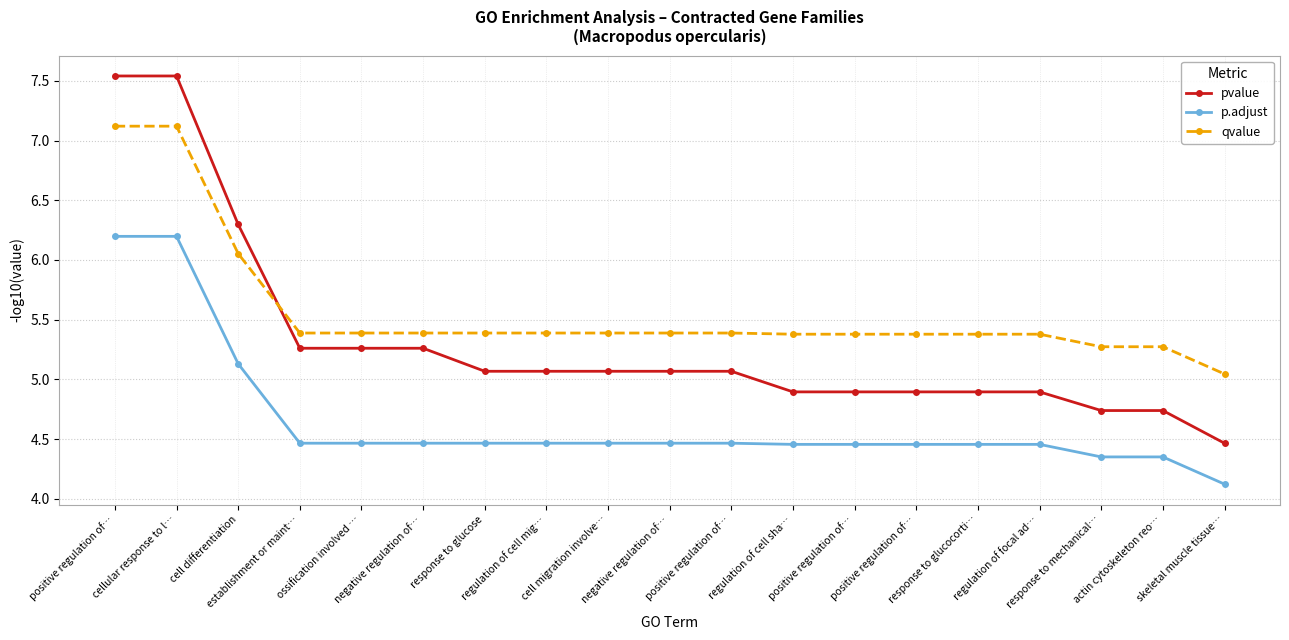

Rank the categories by qvalue value from lowest to highest.

skeletal muscle tissue…, response to mechanical…, actin cytoskeleton reo…, regulation of cell sha…, positive regulation of…, positive regulation of…, response to glucocorti…, regulation of focal ad…, establishment or maint…, ossification involved …, negative regulation of…, response to glucose, regulation of cell mig…, cell migration involve…, negative regulation of…, positive regulation of…, cell differentiation, positive regulation of…, cellular response to l…